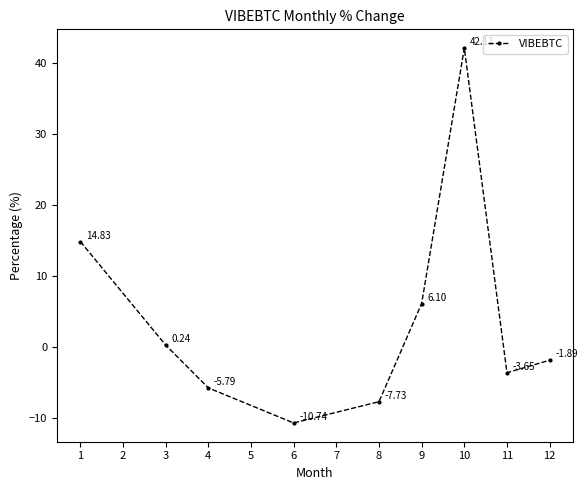

How many data points are less than -1?

5